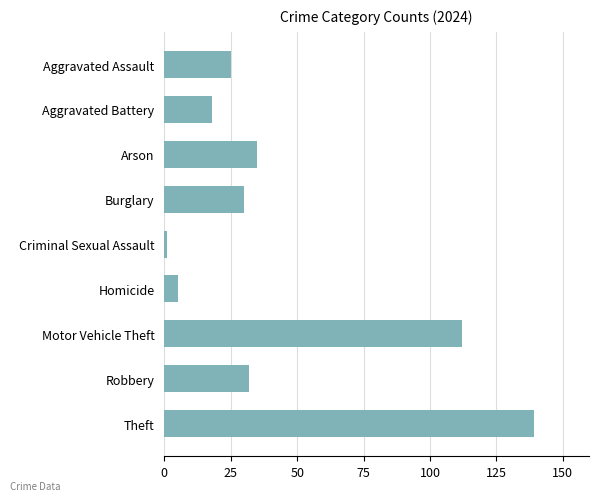

Is it true that the value at Aggravated Assault is 25?

True